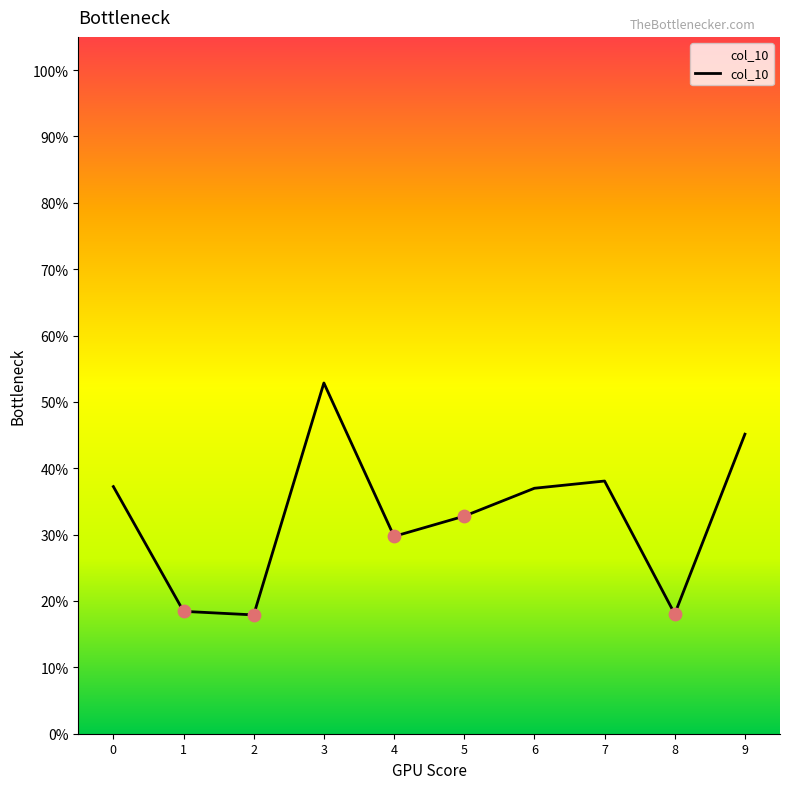

Does the chart have visible grid lines?

No